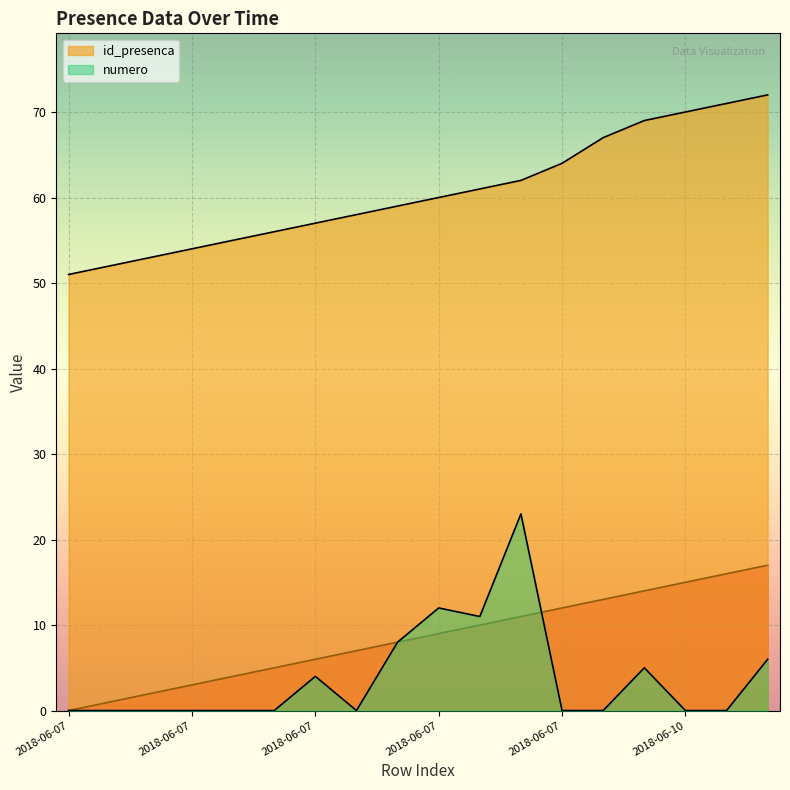

What is the difference between the maximum and second lowest values in the id_presenca series?

20